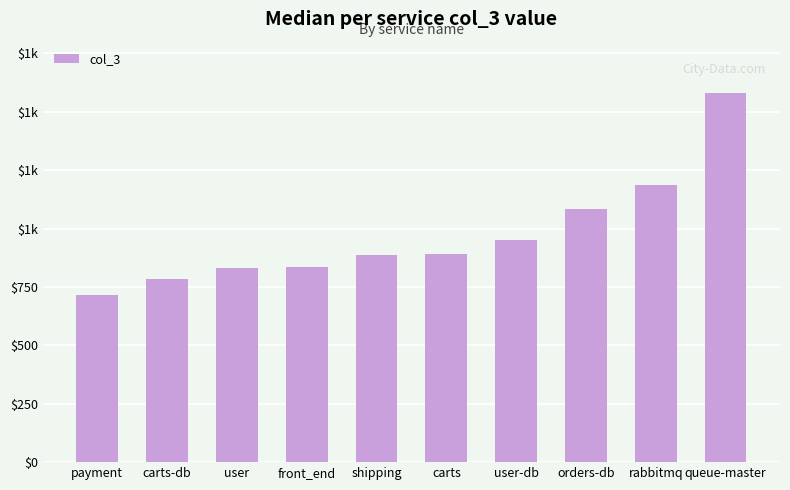

Reading right to left, transcribe all the data shown in this chart.

queue-master=1580	rabbitmq=1185	orders-db=1084	user-db=953	carts=893	shipping=888	front_end=836	user=830	carts-db=786	payment=716